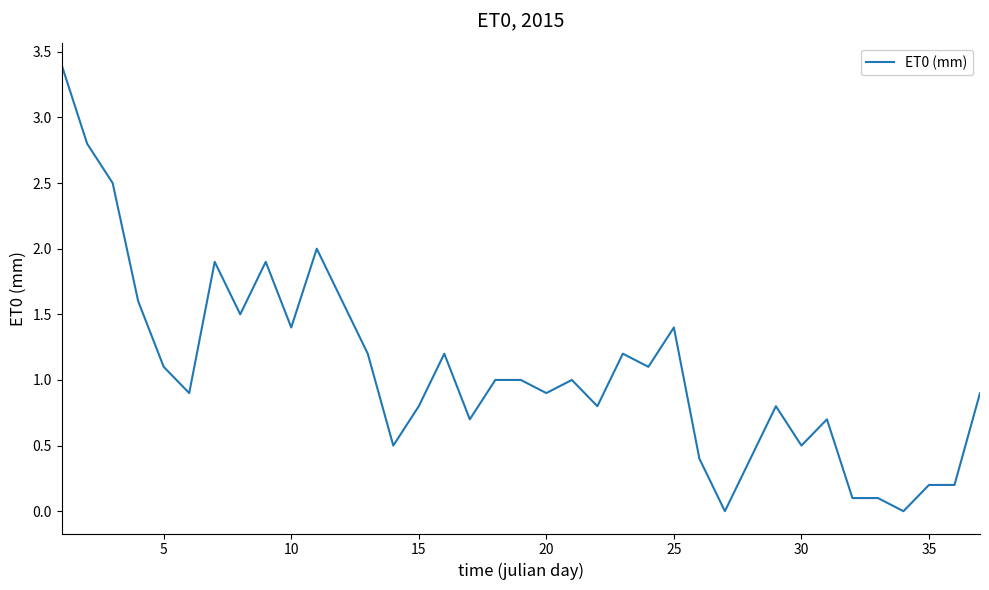

What is the difference between the maximum and minimum values?

3.4